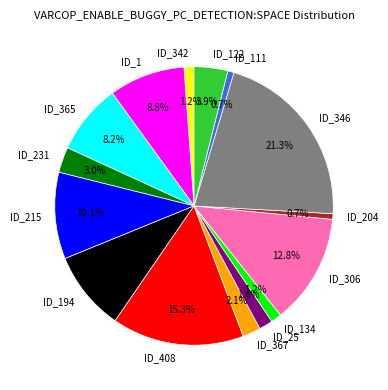

To the nearest percent, what percentage of the pie is ID_204?

1%